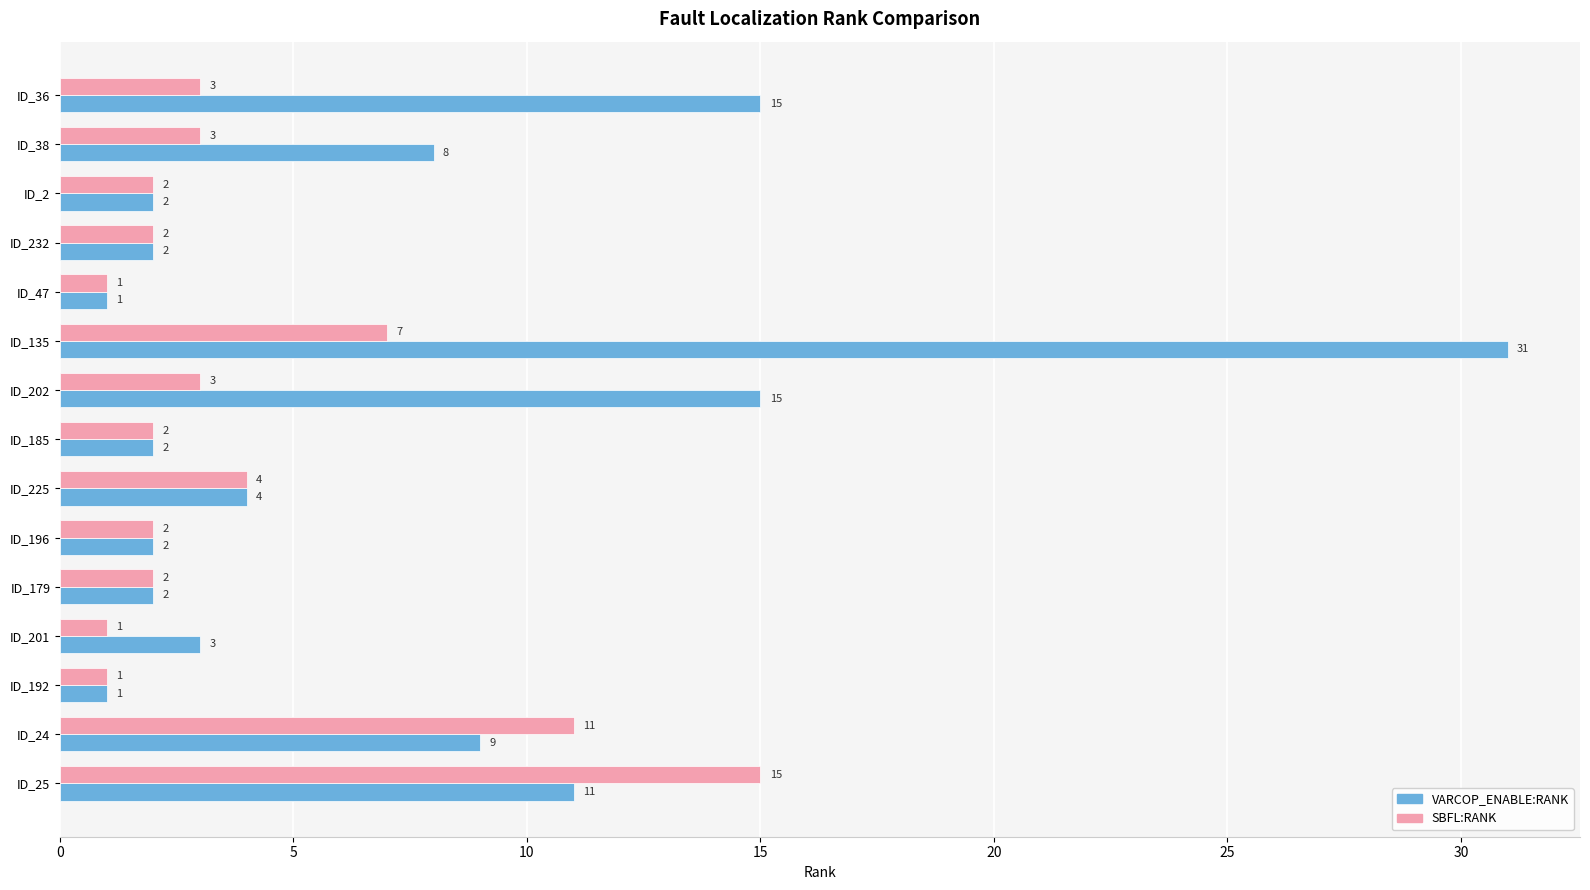

What is the sum of all SBFL:RANK values?

59